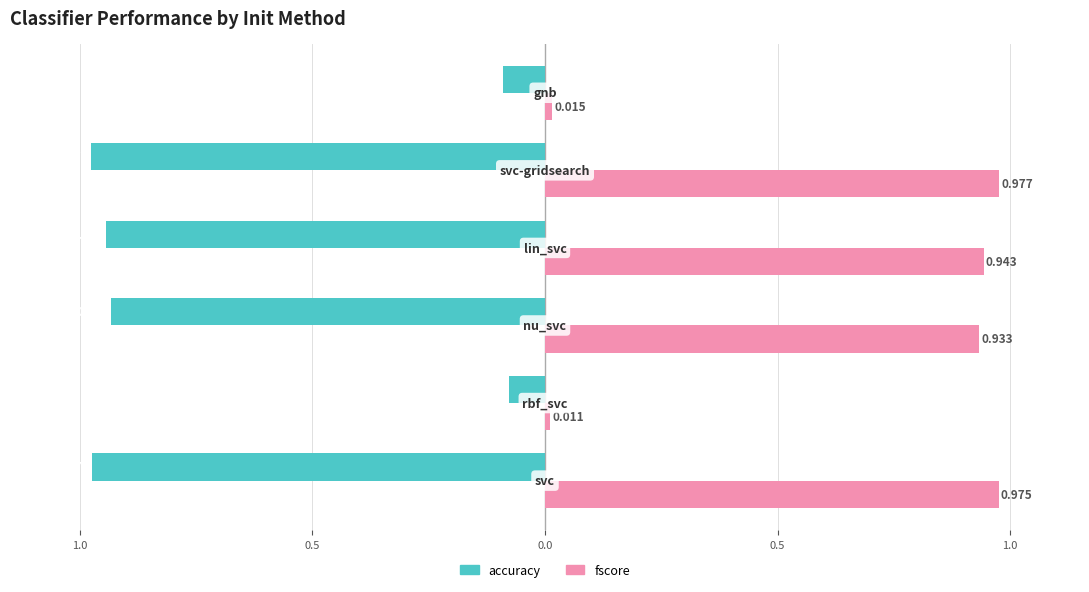

What are all the series names shown in the legend?

accuracy, fscore